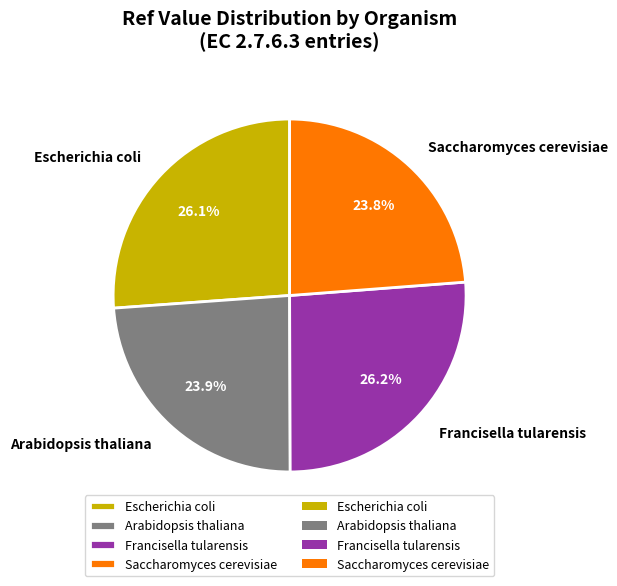

Does Francisella tularensis account for over 50% of the chart?

No